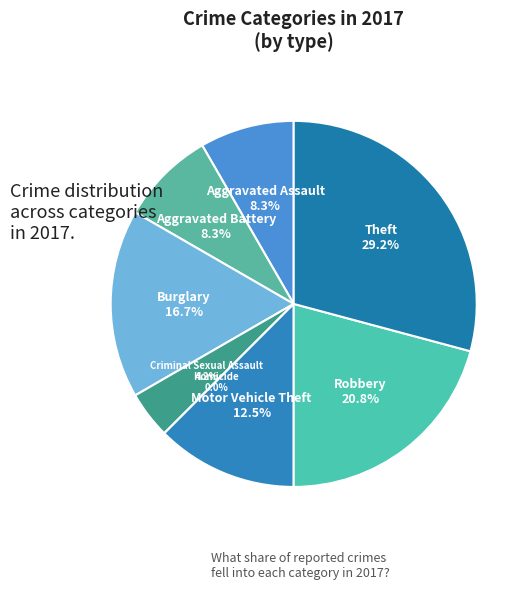

What is the ratio of the value at Aggravated Battery to the value at Theft?

0.3